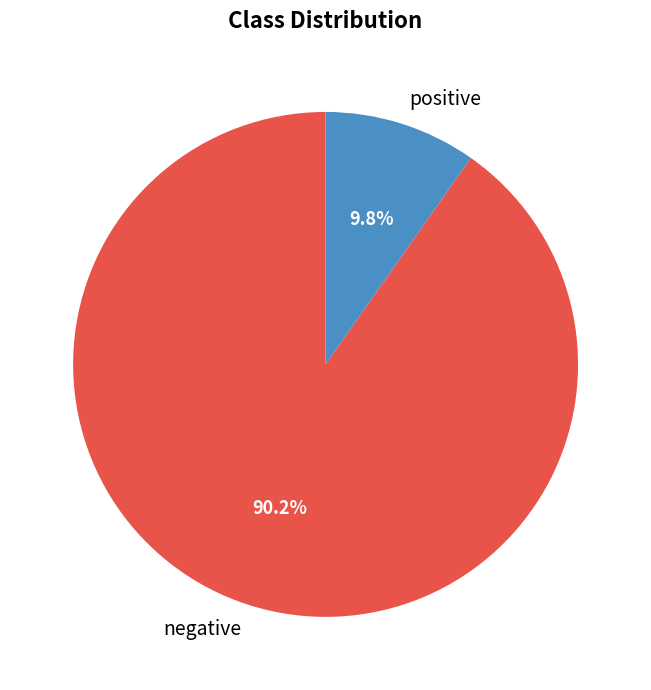

Which has a higher value, negative or positive?

negative